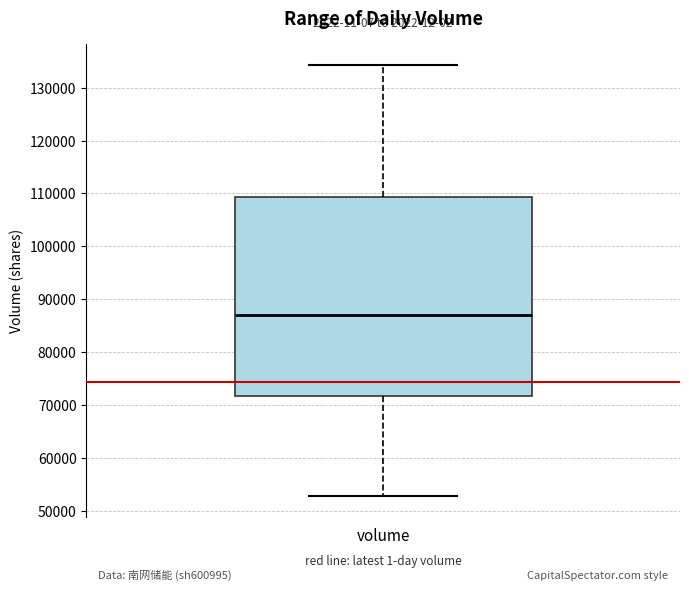

Transcribe this box plot: give where the median line is, the range the box spans, and where the two whiskers end, as read against the y-axis. The values are not printed on the chart, so give them approximately, as read against the axis.

median 87000, box 72000 to 109000, whiskers 53000 to 134000